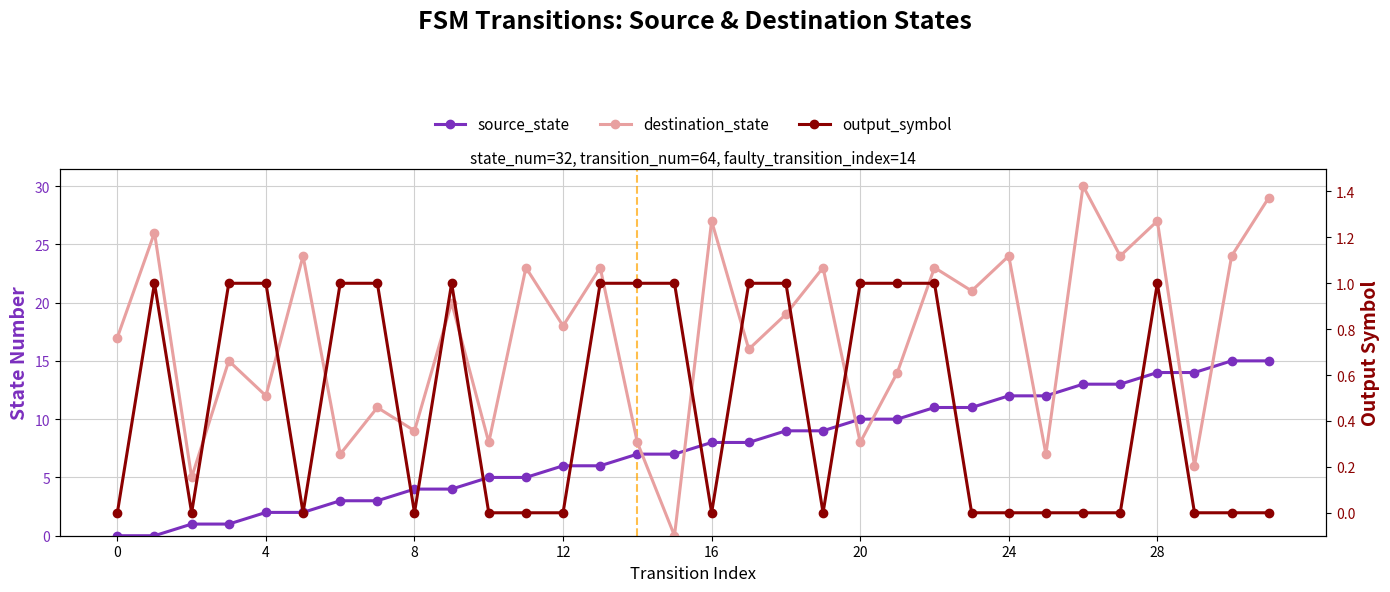

Which category has the highest value in the destination_state series?

26